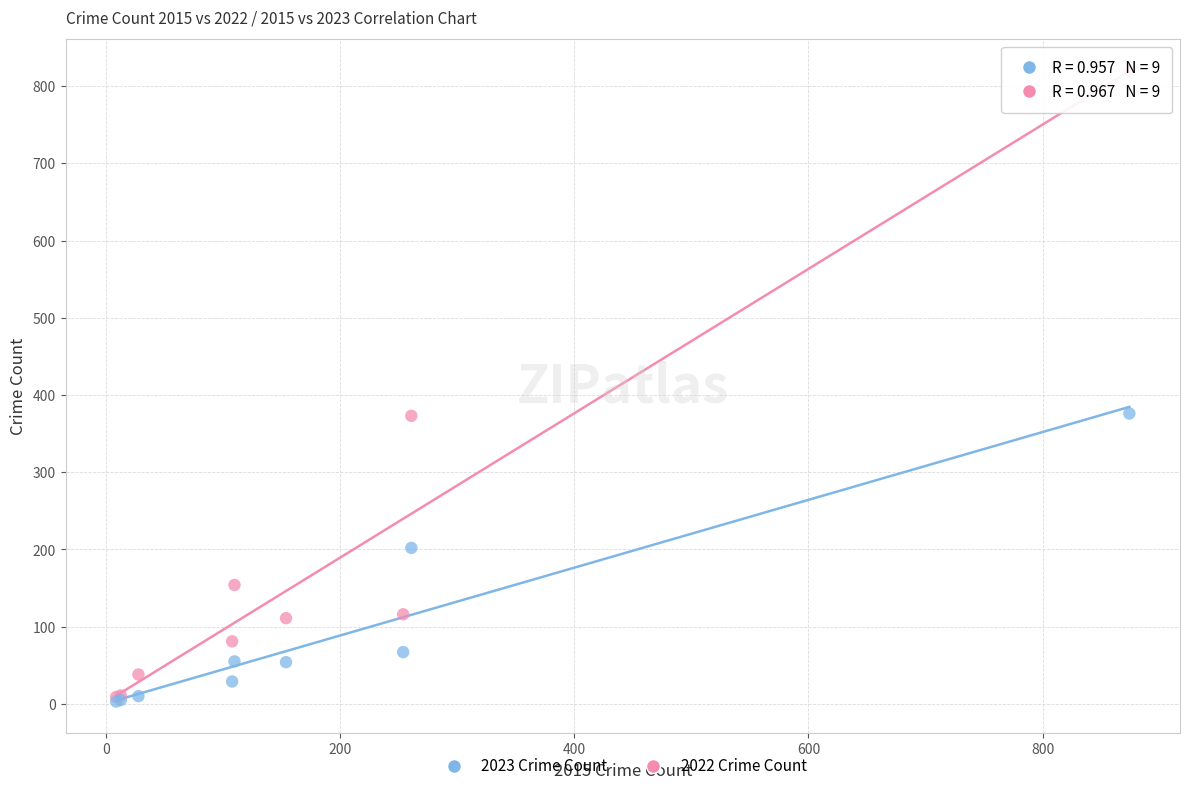

Which series contains the highest Y value?

2022 Crime Count